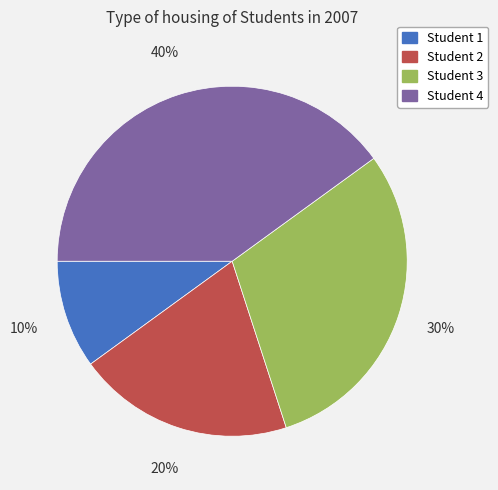

Approximately how many times larger is the value at Student 4 compared to Student 3?

1.3